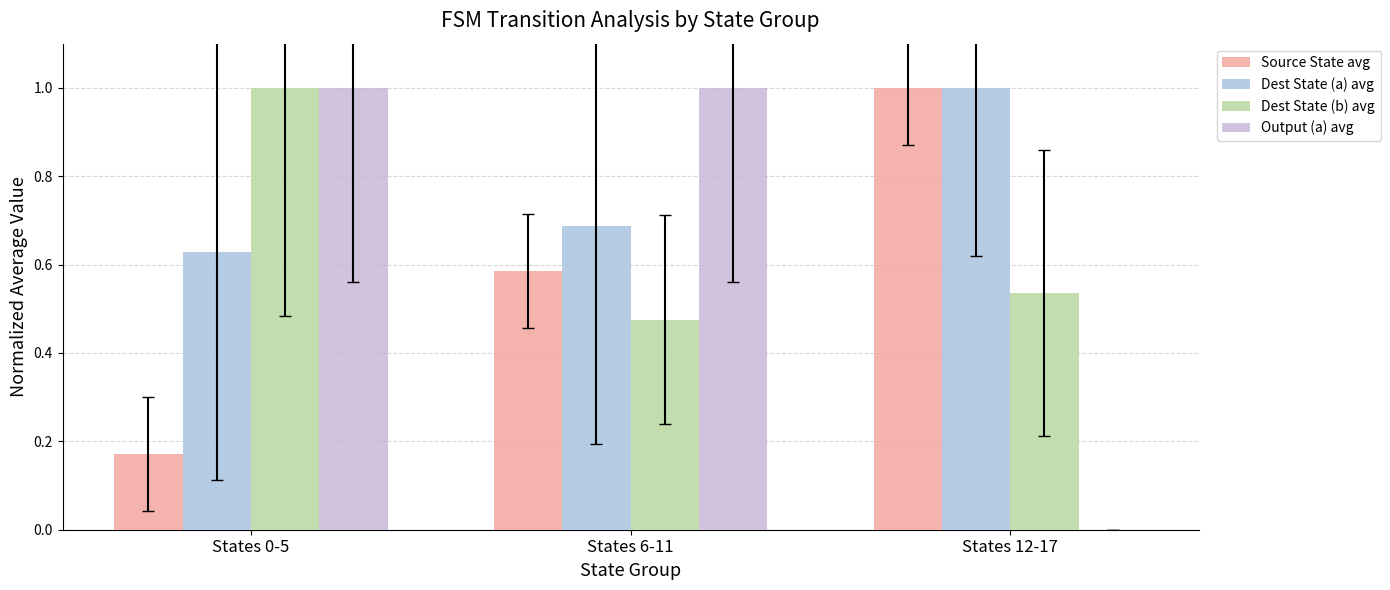

Is it true that Source State avg equals 0.6 at States 6-11?

True